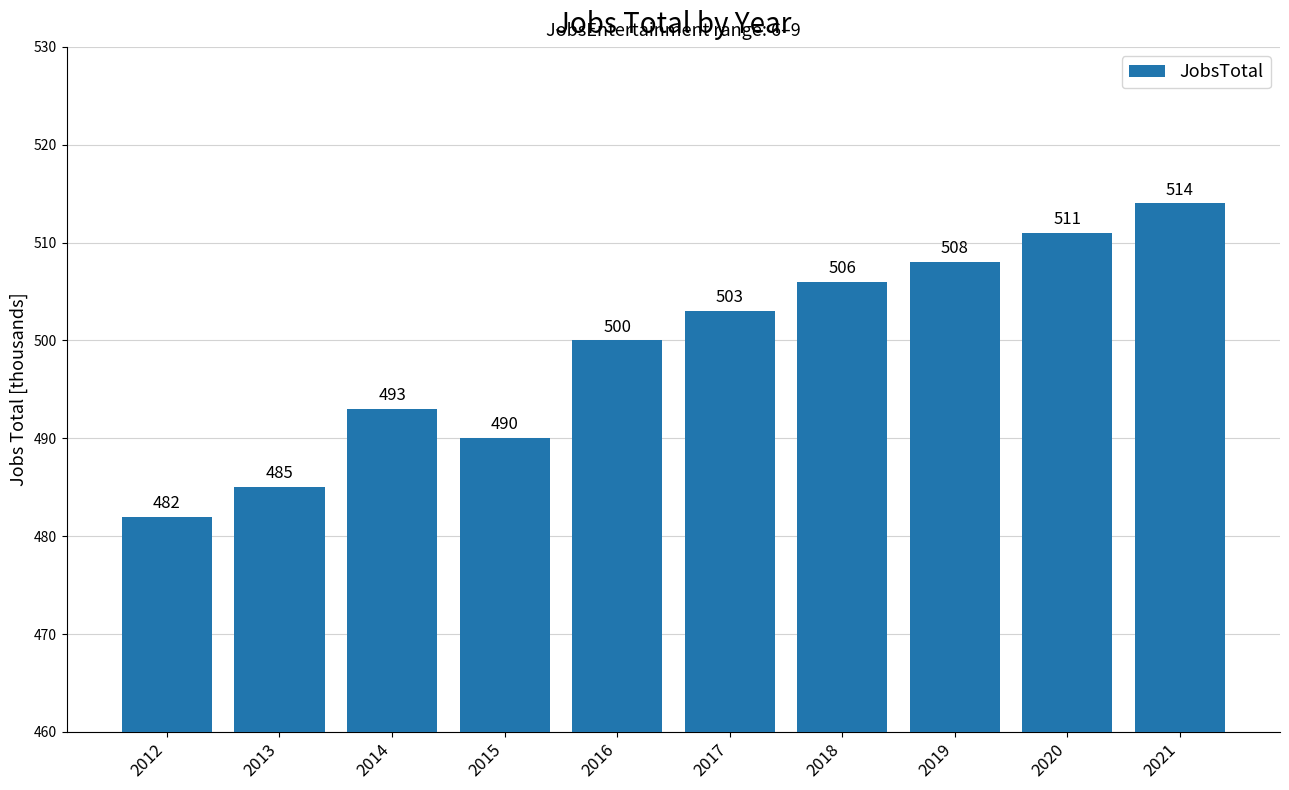

What is the value of the 8th bar from the left?

508